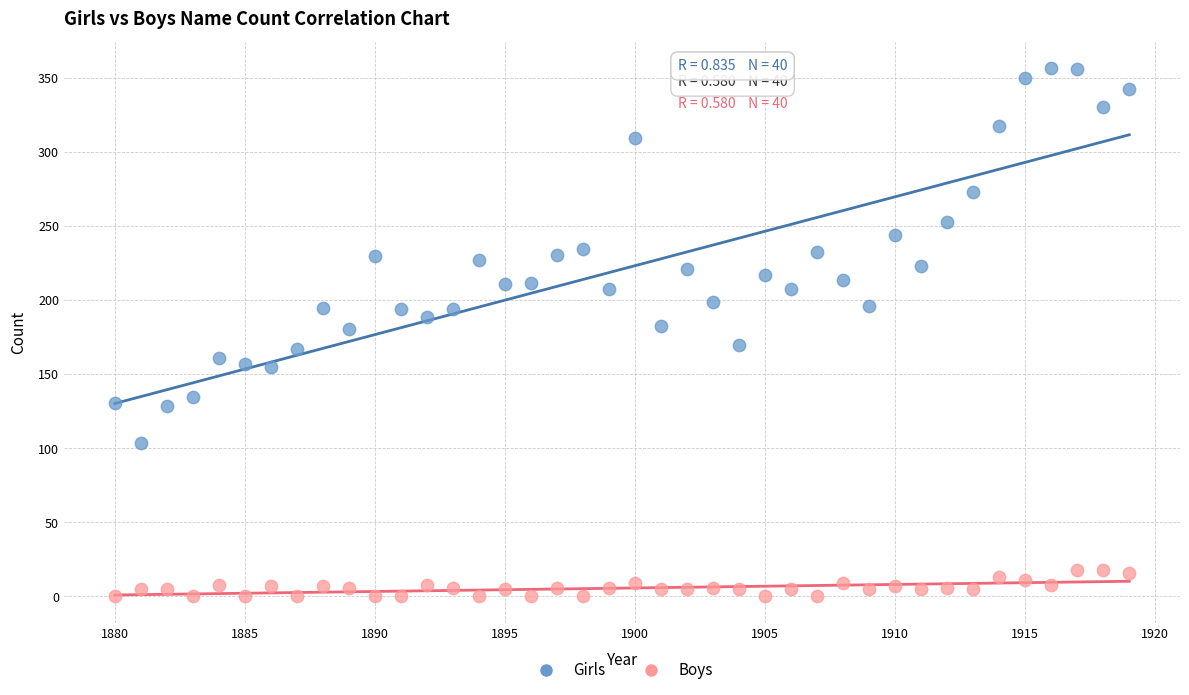

What are all the series names shown in the legend?

Girls, Boys